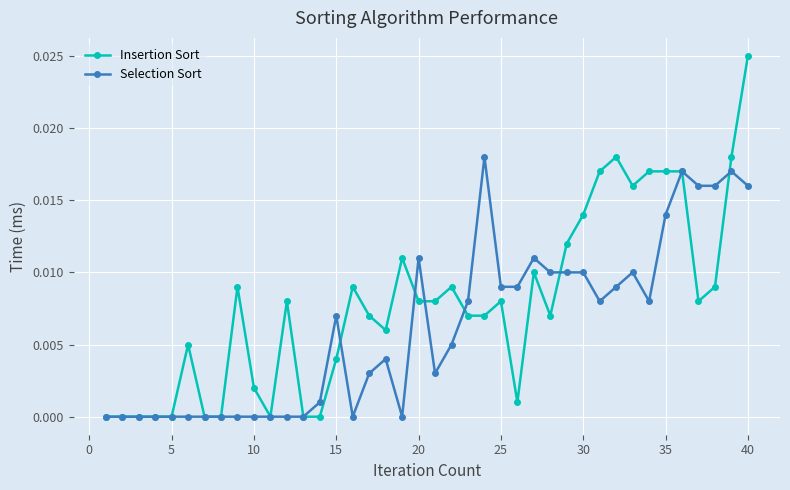

List the series in order of their overall mean, lowest first.

Selection Sort, Insertion Sort